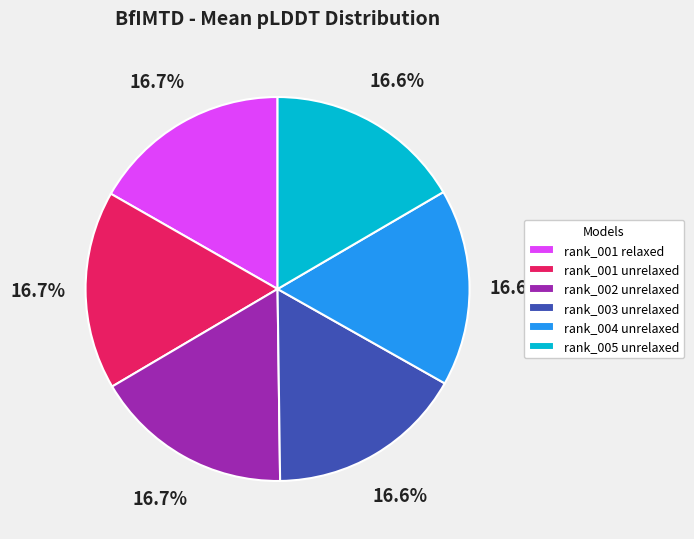

To the nearest percent, what percentage of the pie is rank_001 unrelaxed?

17%